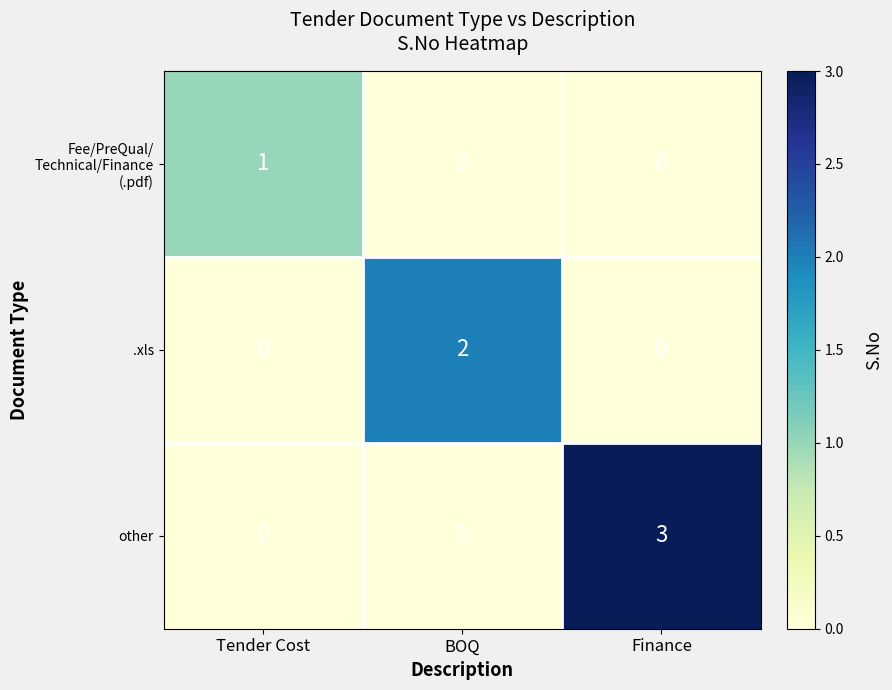

Which series has the largest total across all categories?

other